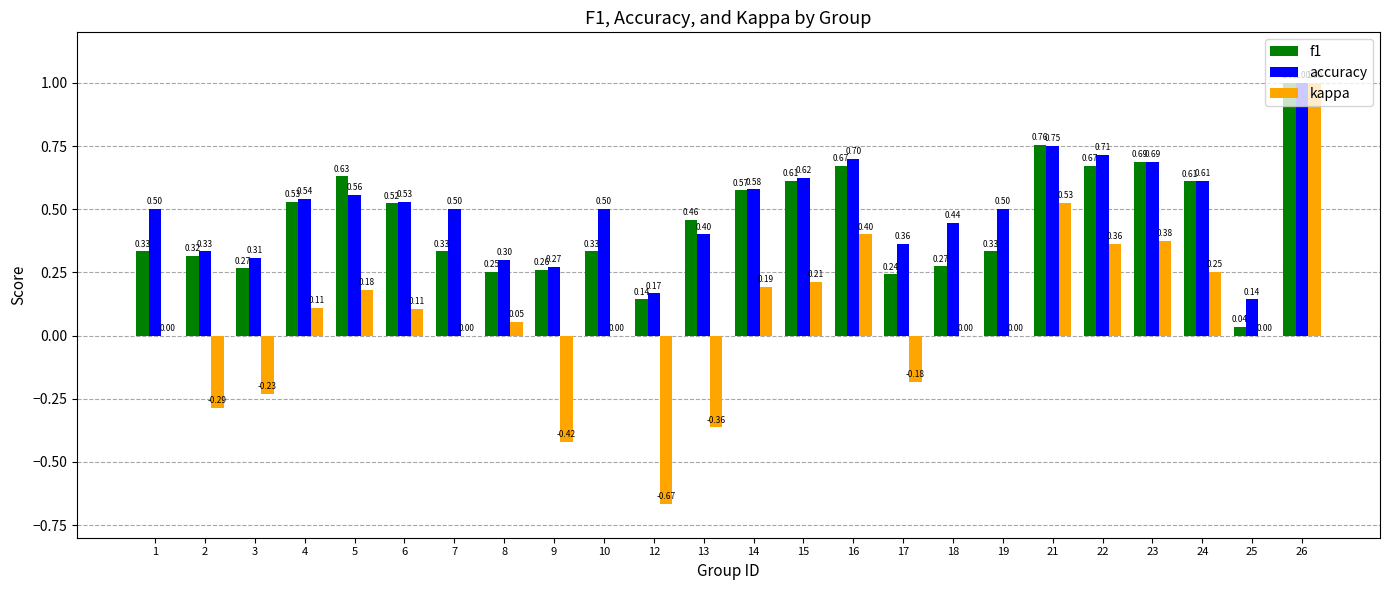

Which series has the widest spread of values?

kappa